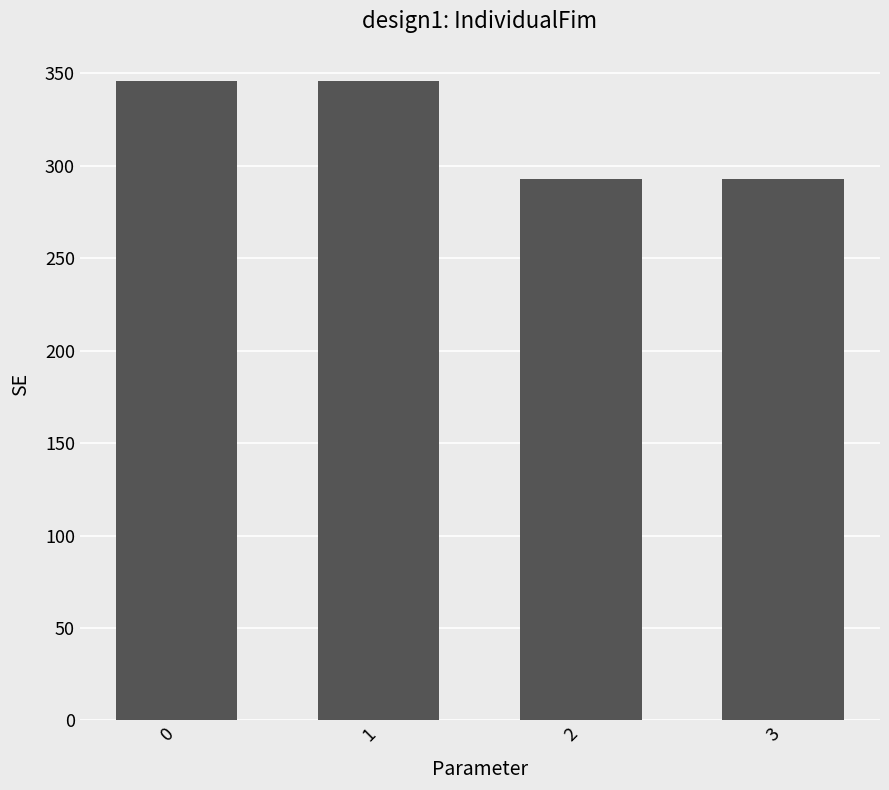

What is the change in value from 1 to 3?

-53